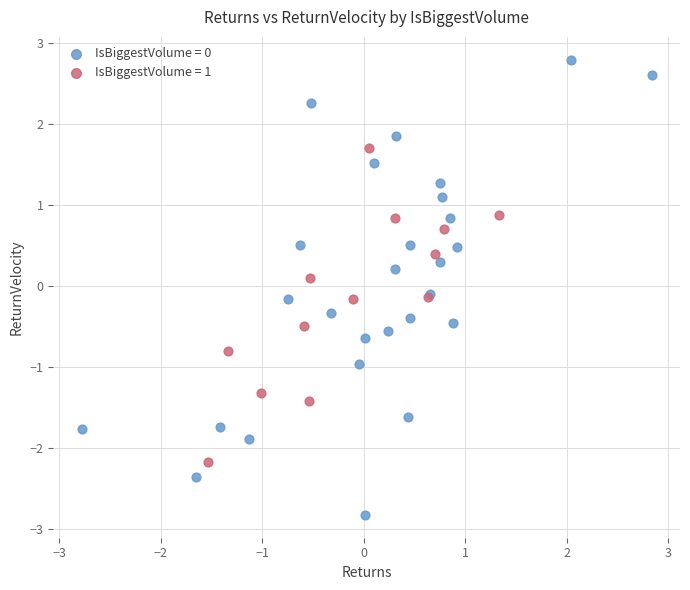

Which series contains the highest Y value?

IsBiggestVolume = 0